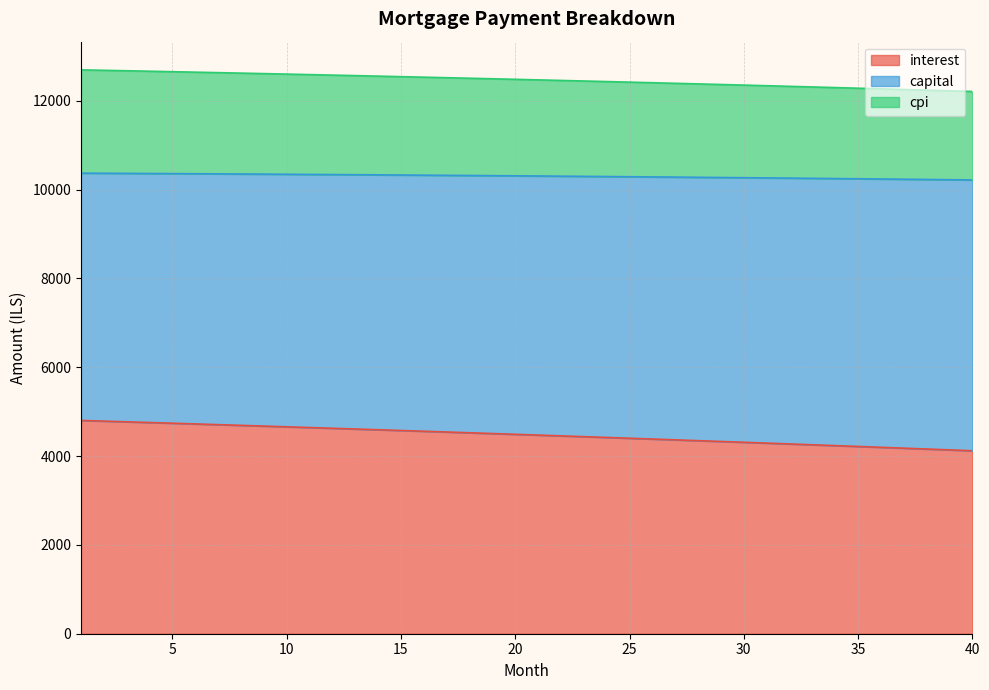

What is the minimum value for interest?

4120.2